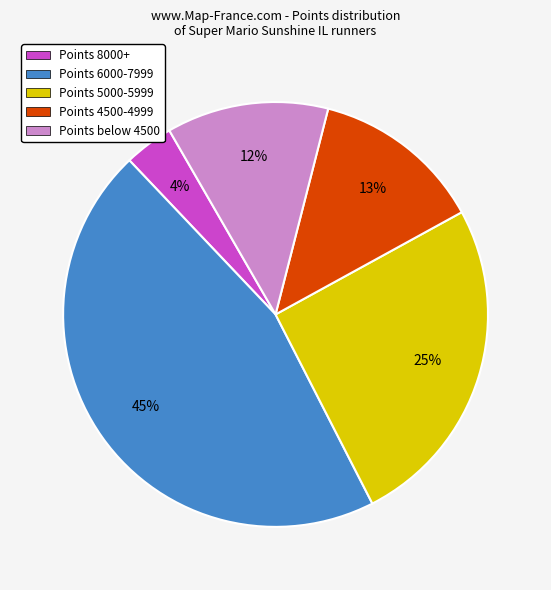

To the nearest percent, what percentage of the pie is Points 8000+?

4%